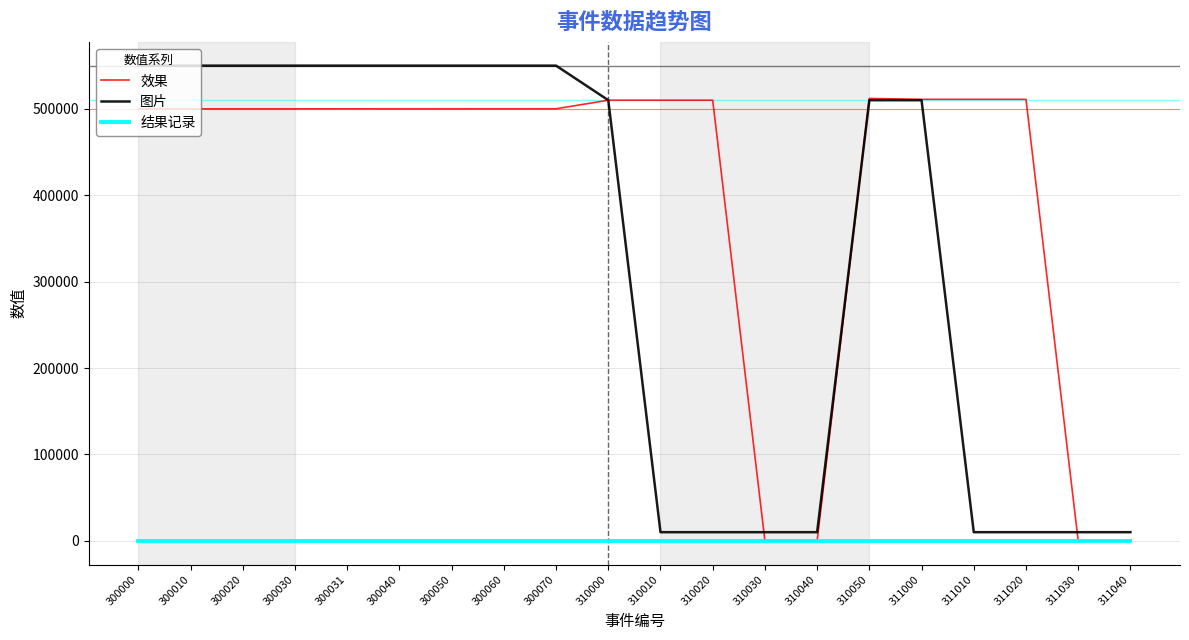

What is the difference between the 图片 values at 310010 and 300030?

540000